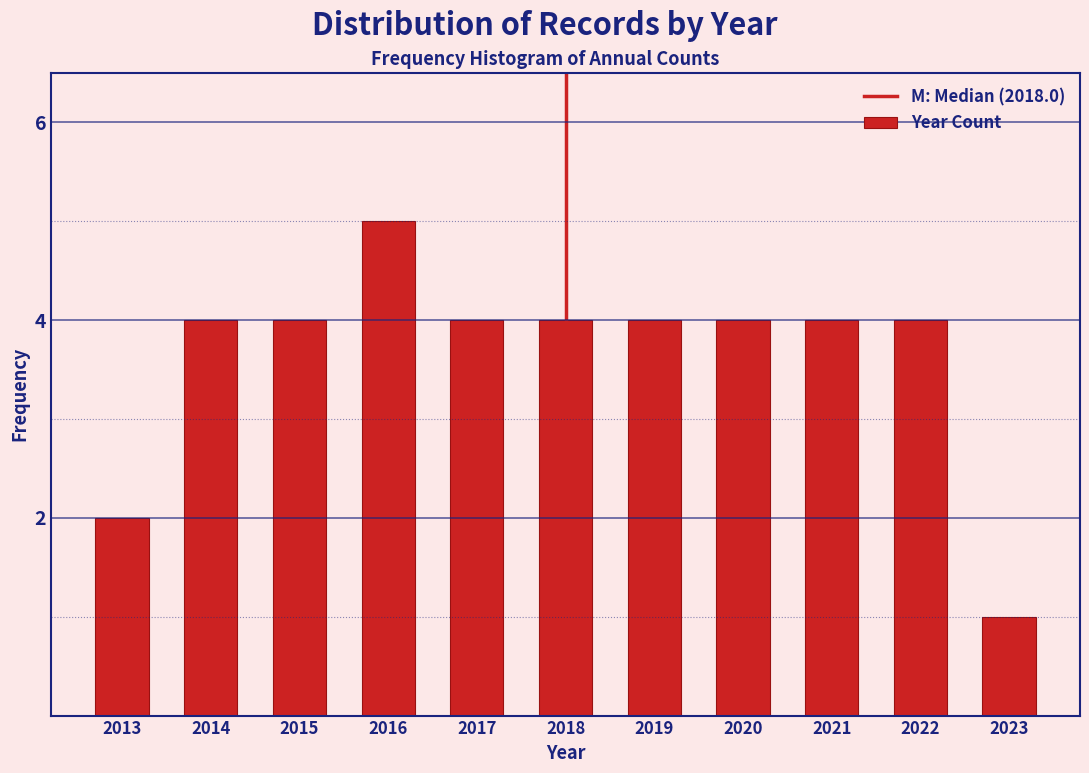

Reading left to right, what are all the values shown in this chart?

2013=2	2014=4	2015=4	2016=5	2017=4	2018=4	2019=4	2020=4	2021=4	2022=4	2023=1